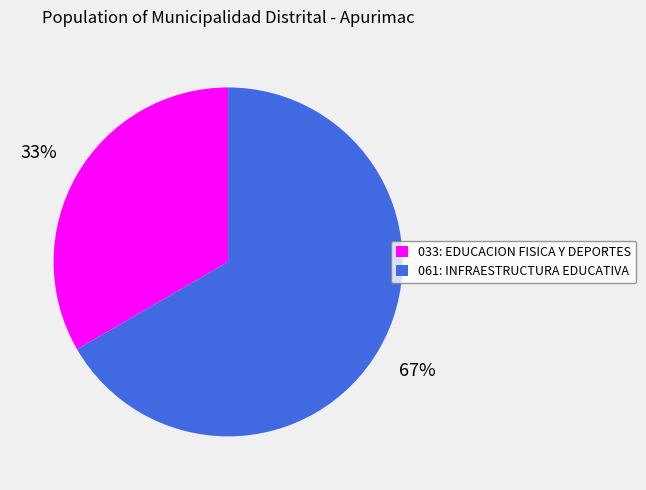

To the nearest percent, what percentage of the pie is 061: INFRAESTRUCTURA EDUCATIVA?

67%